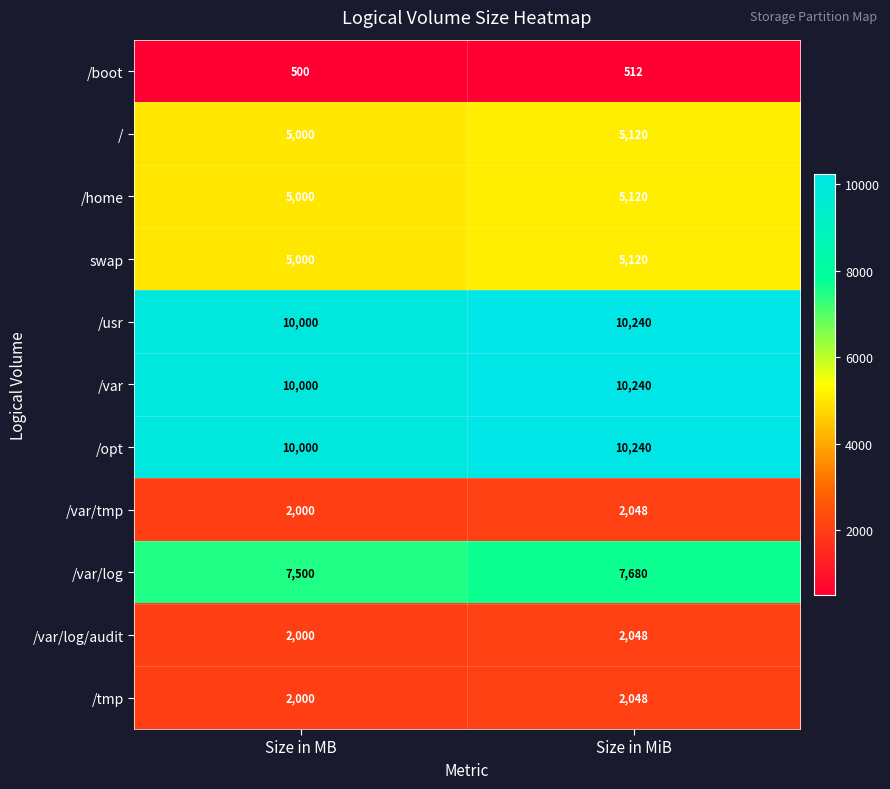

What is the spread (max minus min) of values at Size in MB?

9500